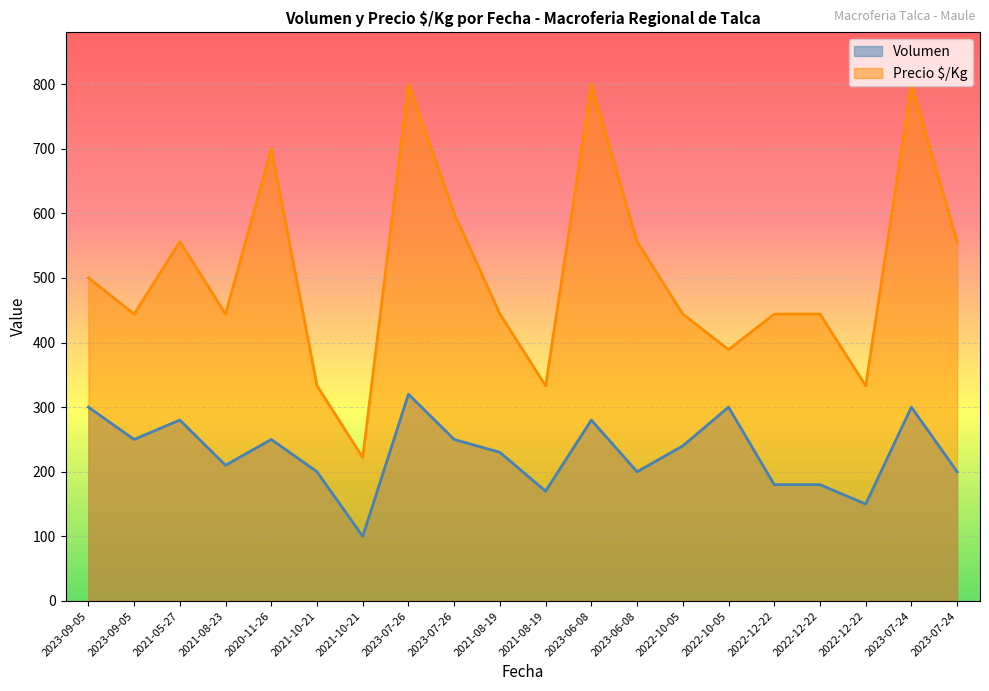

Reading left to right, what are all the values shown in this chart?

Volumen: 300	250	280	210	250	200	100	320	250	230	170	280	200	240	300	180	180	150	300	200
Precio $/Kg: 500	444	556	444	700	333	222	800	600	444	333	800	556	444	389	444	444	333	800	556